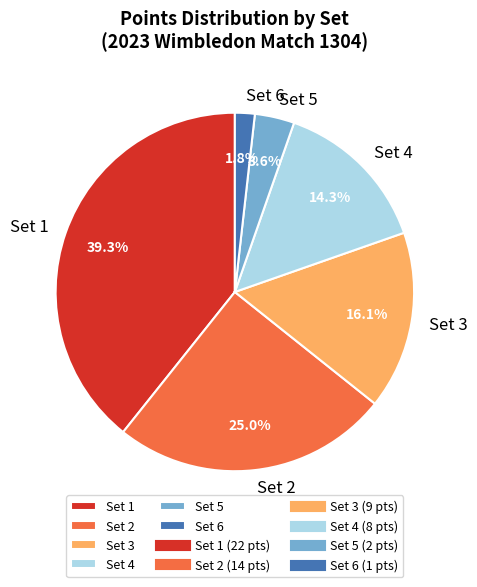

What percentage is the Set 5 slice, to the nearest percent?

4%